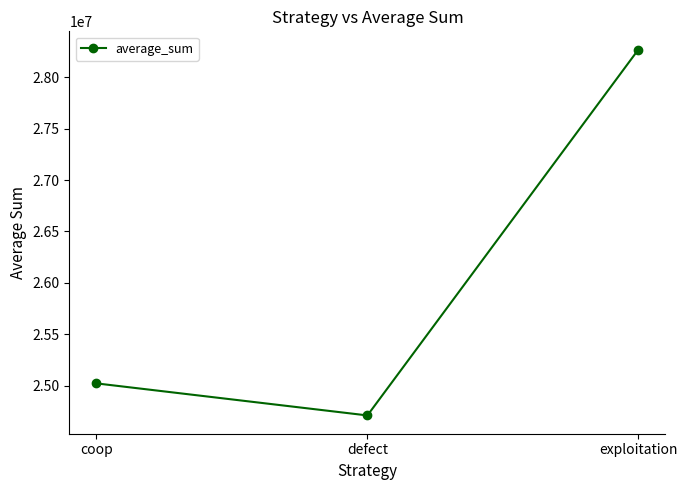

How many series are shown in this chart?

1